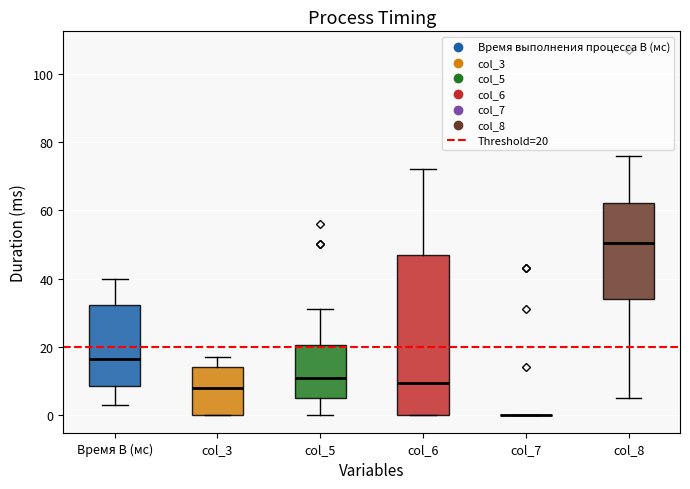

Where is the upper edge of the box for Время B (мс) on the y-axis? The values are not printed on the chart, so give them approximately, as read against the axis.

32